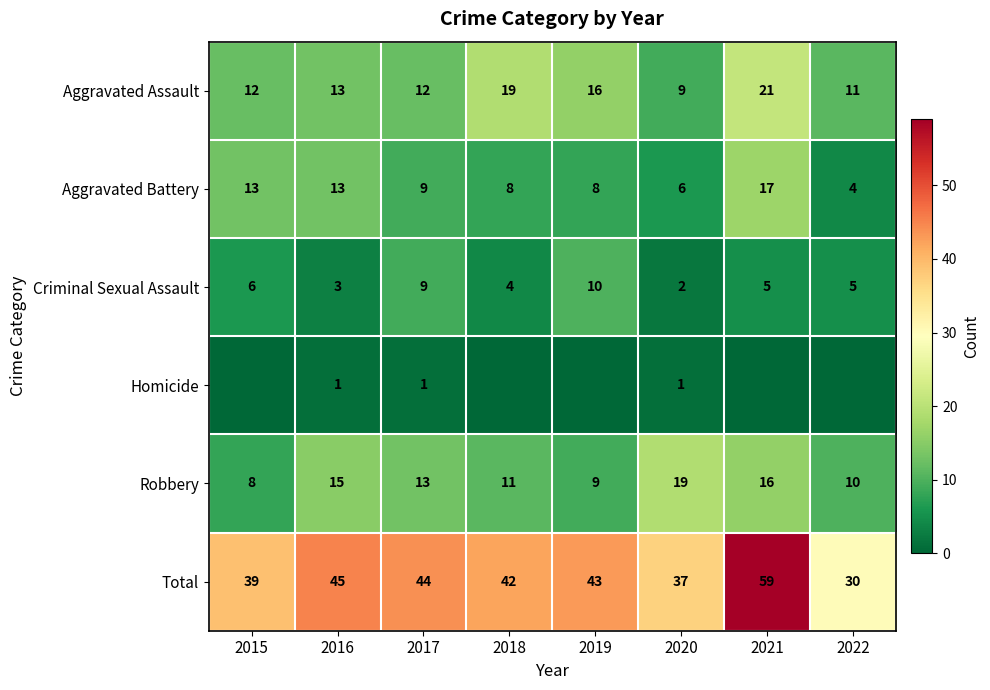

What is the maximum value shown in the chart?

59